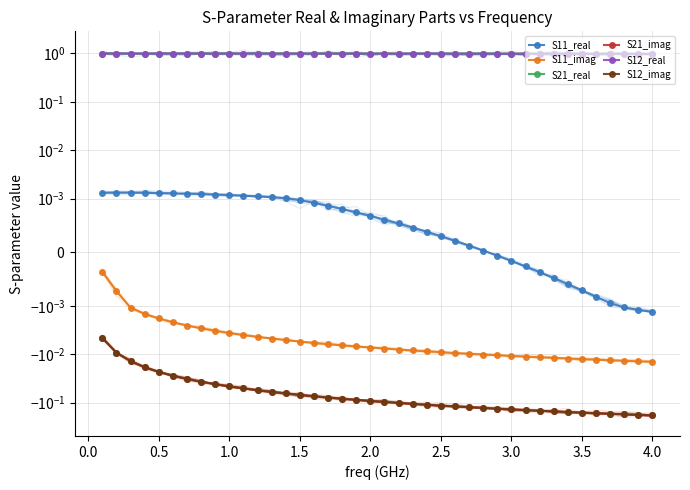

True or false: S12_real and S21_imag intersect in this chart.

False